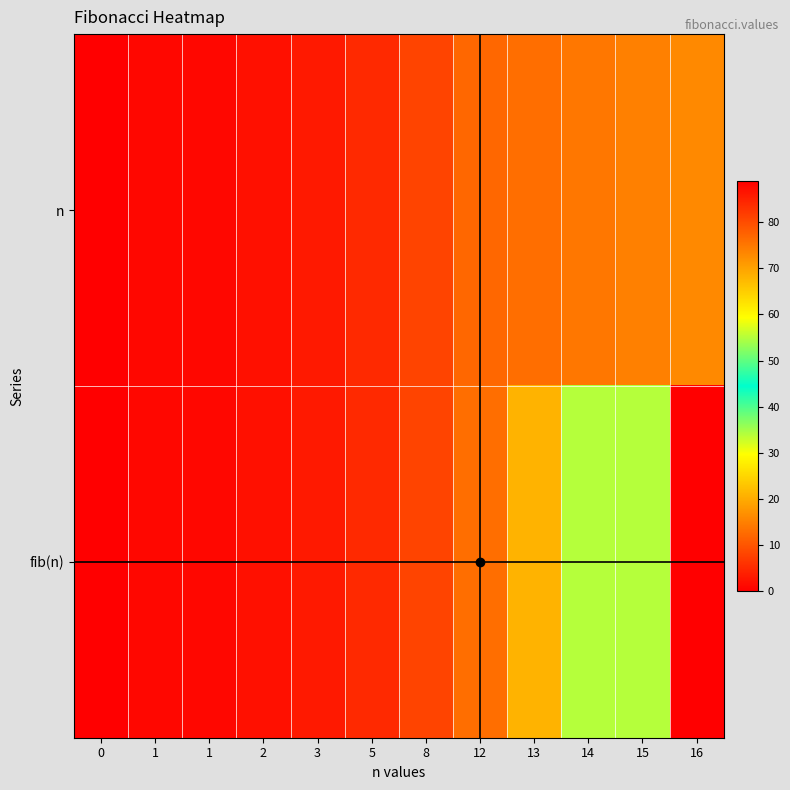

Reading left to right, what are all the values shown in this chart?

n: 0=0	1=1	1=1	2=2	3=3	5=5	8=8	12=12	13=13	14=14	15=15	16=16
fib(n): 0=0	1=1	1=1	2=2	3=3	5=5	8=8	12=13	13=21	14=34	15=55	16=89